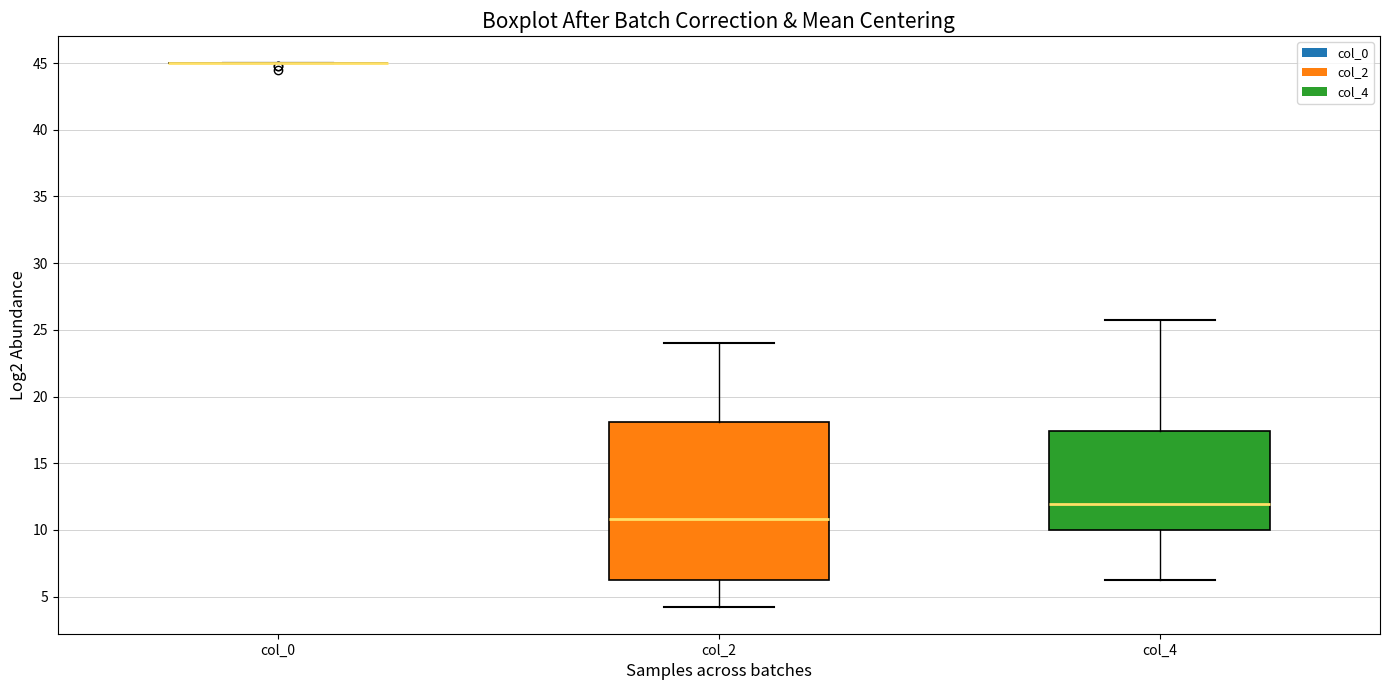

Reading left to right, transcribe this box plot: for each box, give where its median line is, the range the box spans, and where its two whiskers end, as read against the y-axis. The values are not printed on the chart, so give them approximately, as read against the axis.

col_0: box collapsed to a line at 45.0, whiskers 45.0 to 45.0
col_2: median 11.0, box 6.5 to 18.0, whiskers 4.5 to 24.0
col_4: median 12.0, box 10.0 to 17.5, whiskers 6.5 to 26.0